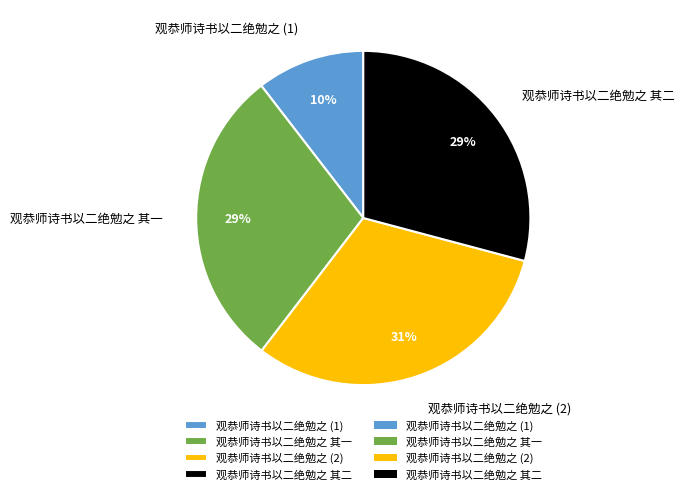

True or false: 观恭师诗书以二绝勉之 (1) accounts for 18% of the total.

False